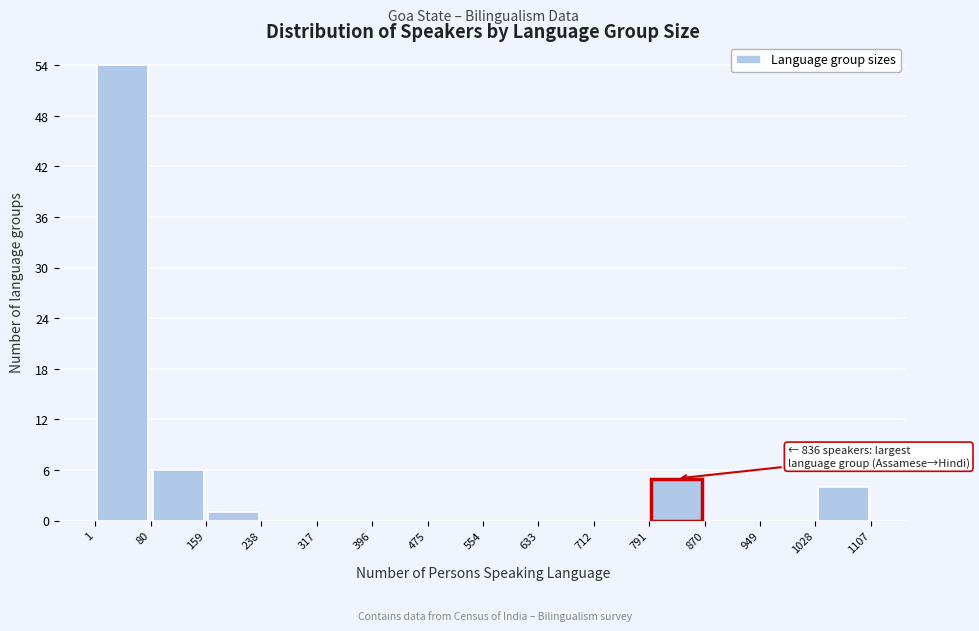

Over which range of the x-axis is the bar tallest?

1 to 80